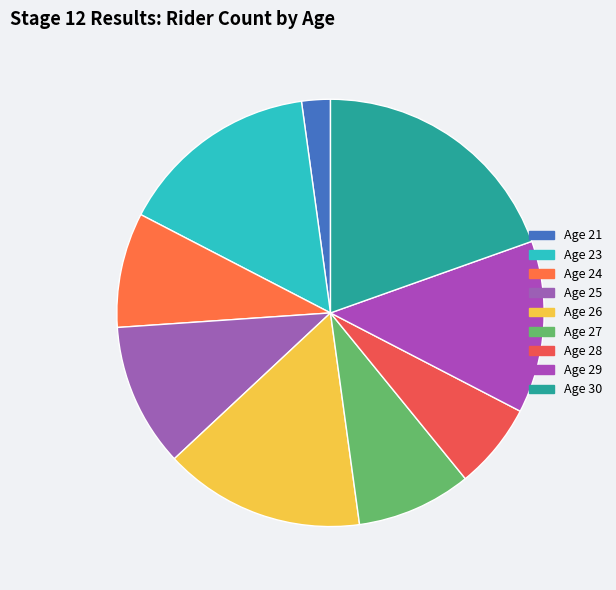

Is there any slice that represents more than half of the pie?

No